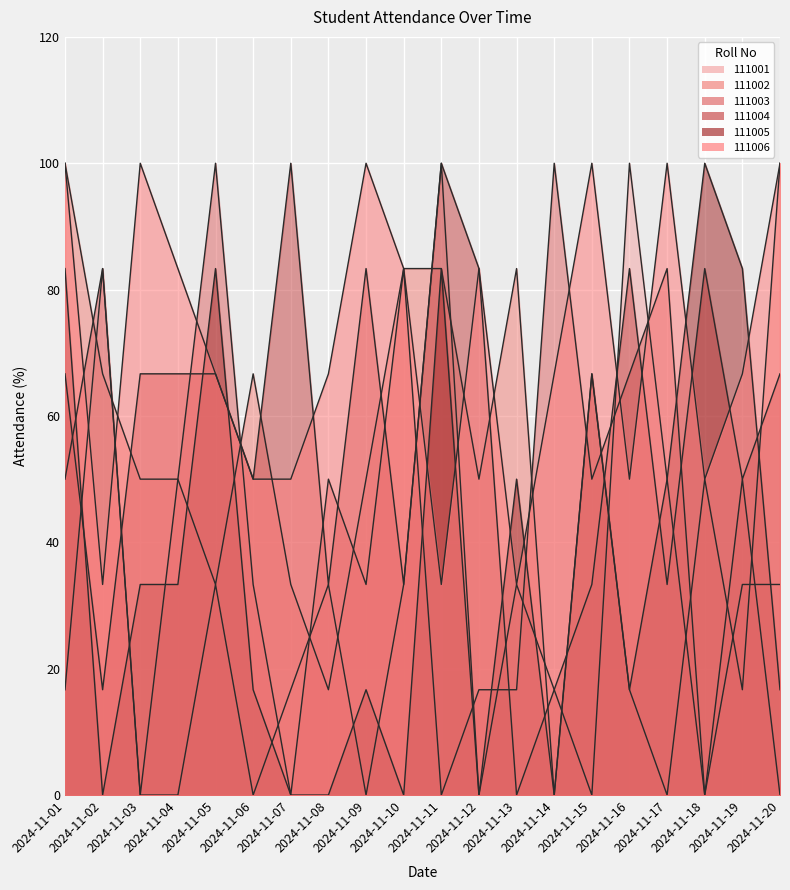

Which series has the largest total across all categories?

111006